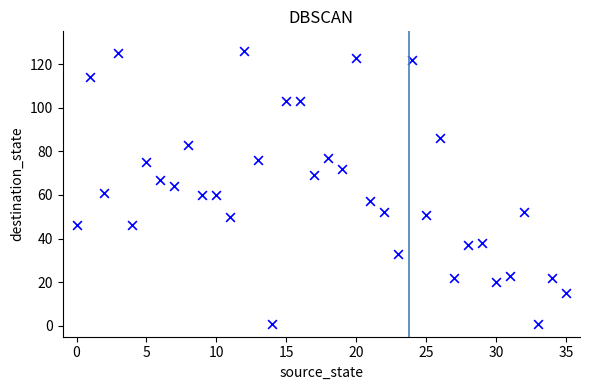

What is the range of Y values (max minus min)?

125